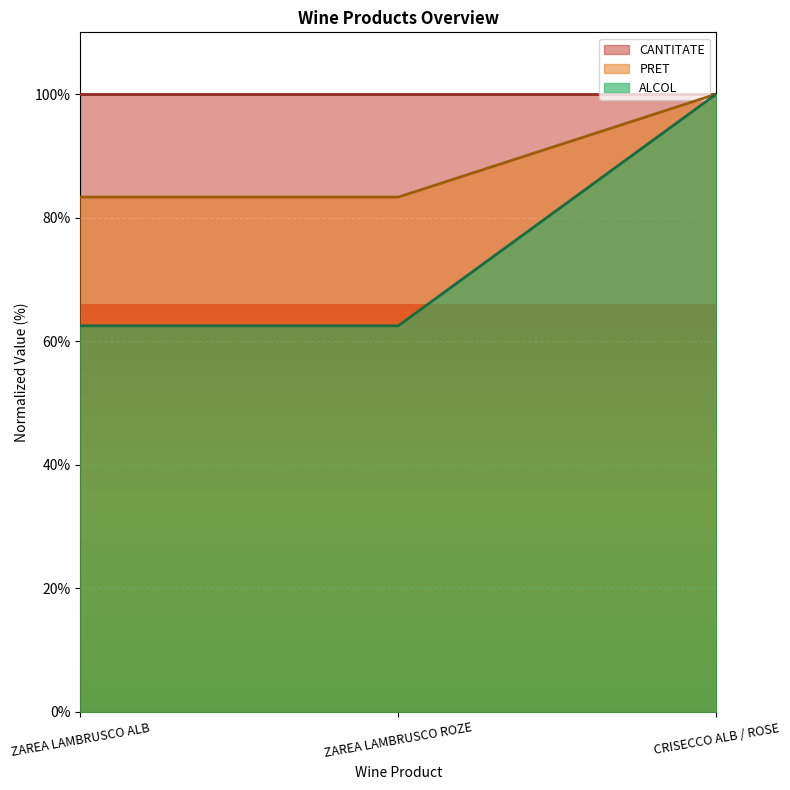

Which category has the lowest value across all series?

ZAREA LAMBRUSCO ALB